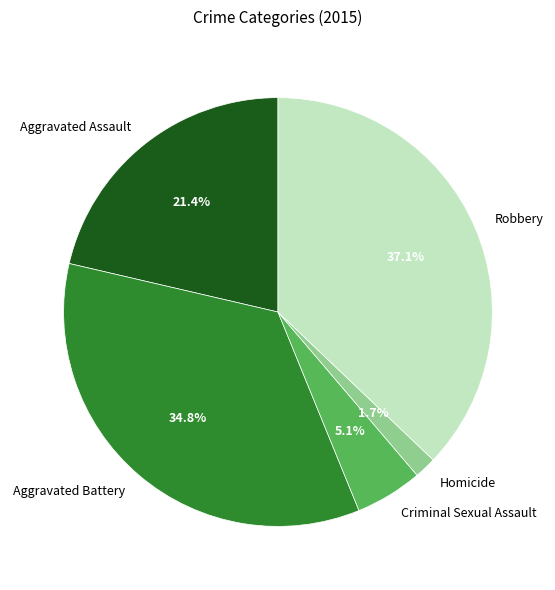

What percentage do Criminal Sexual Assault and Robbery together represent?

42.2%